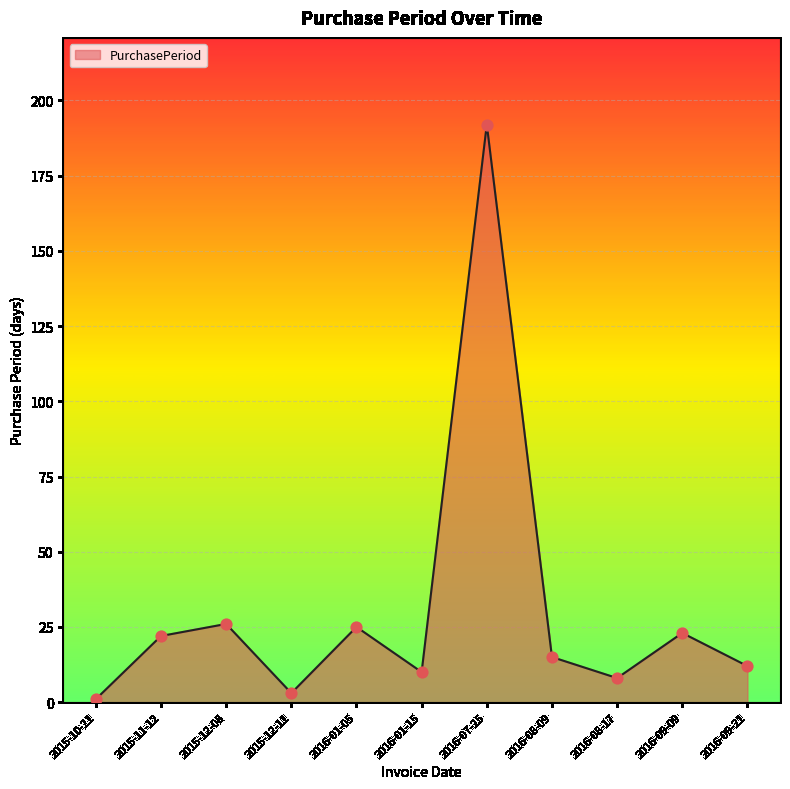

What is the change in value from 2016-07-25 to 2016-08-17?

-184